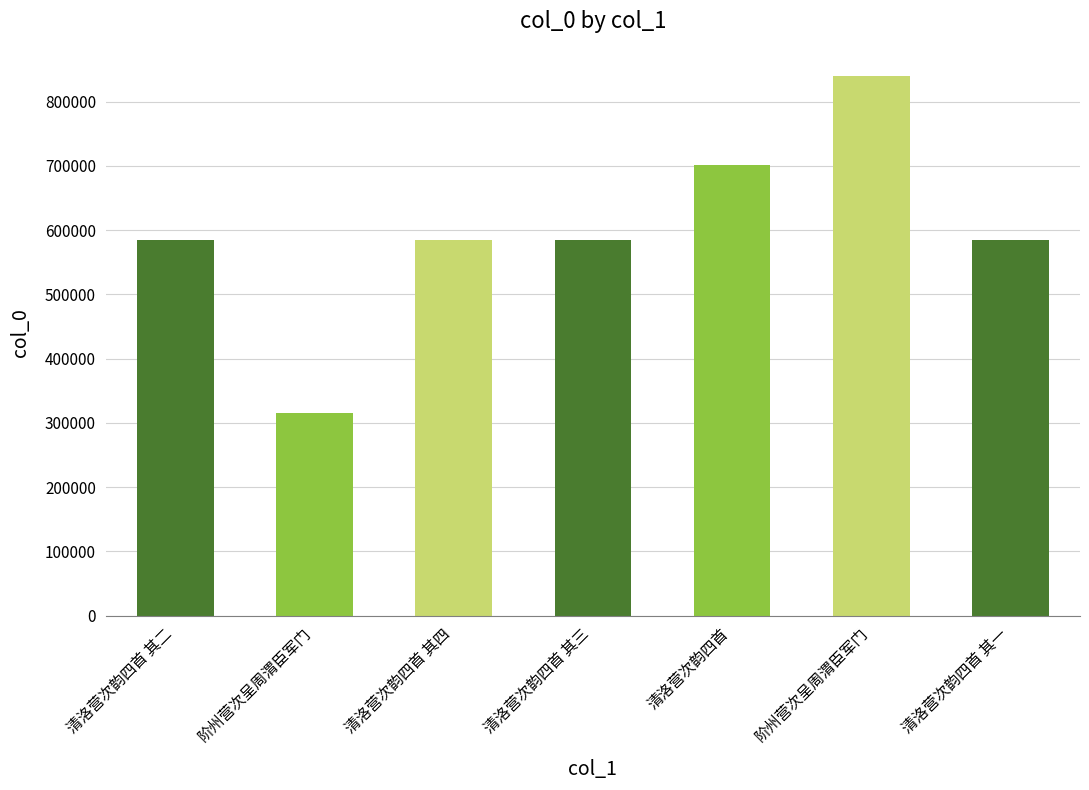

Which label corresponds to the smallest value in the chart?

阶州营次呈周渭臣军门